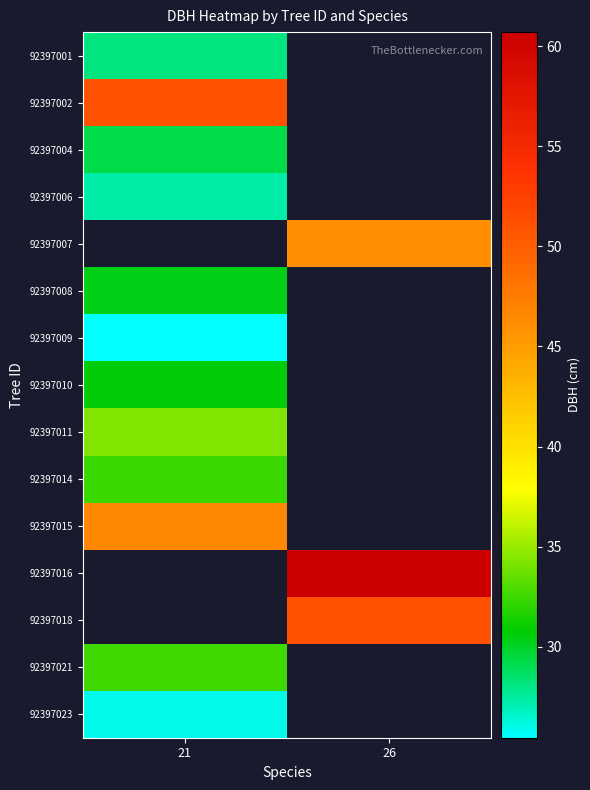

Between 21 and 26, which is larger?

26